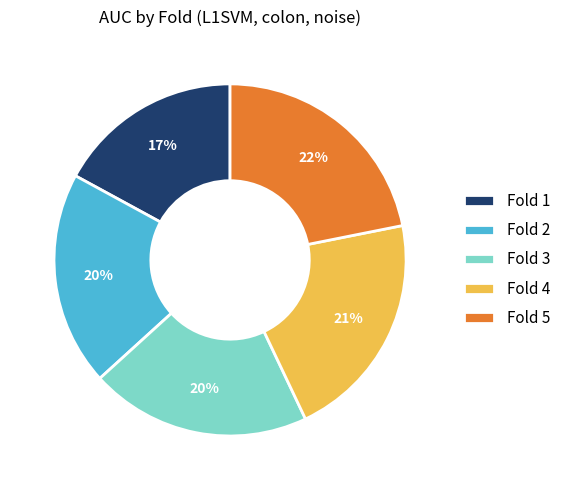

To the nearest percent, what percentage of the pie is Fold 1?

17%